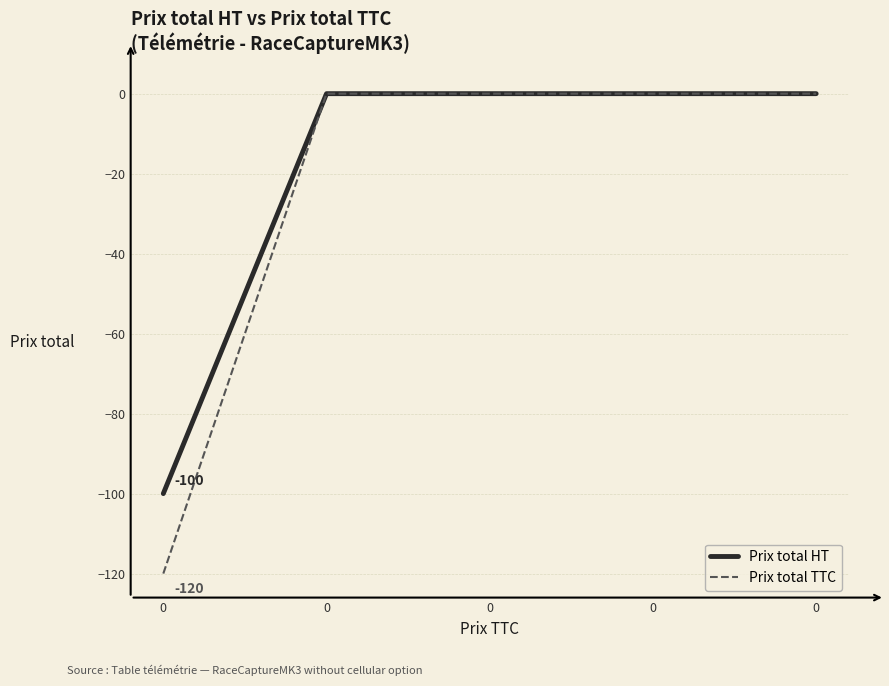

Is this an area chart (filled region under the line)?

No